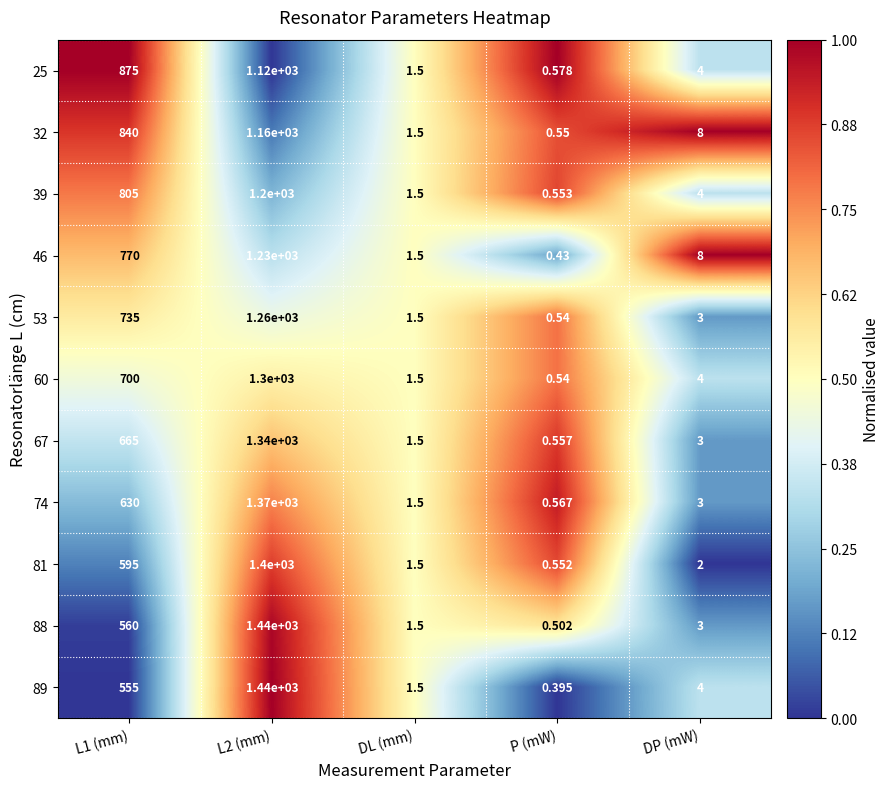

At which category does the chart reach its minimum across all series?

P (mW)